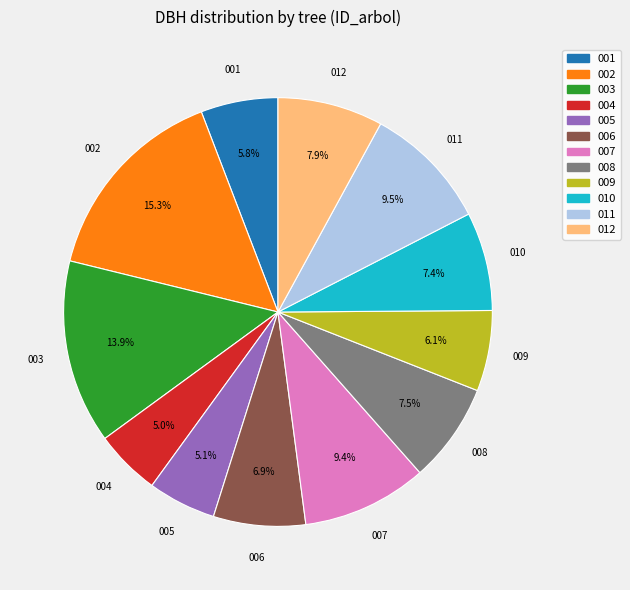

Is there a majority slice in this chart?

No